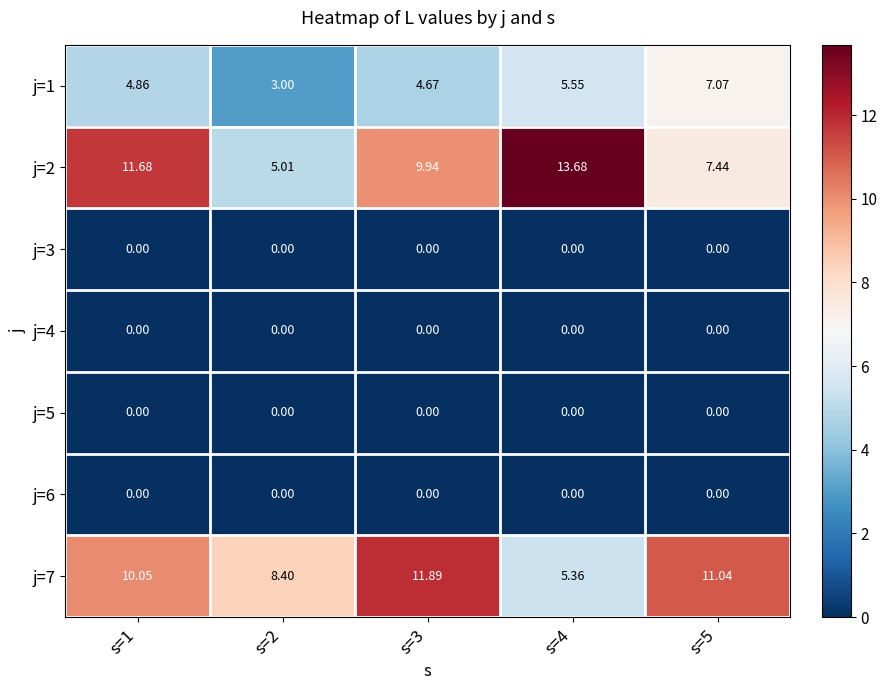

How many data points does each series have?

5